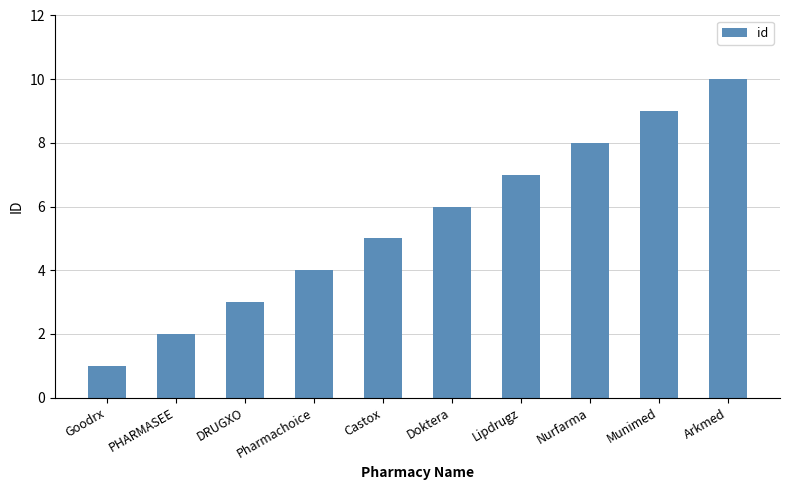

What is the label of the 3rd bar from the right?

Nurfarma